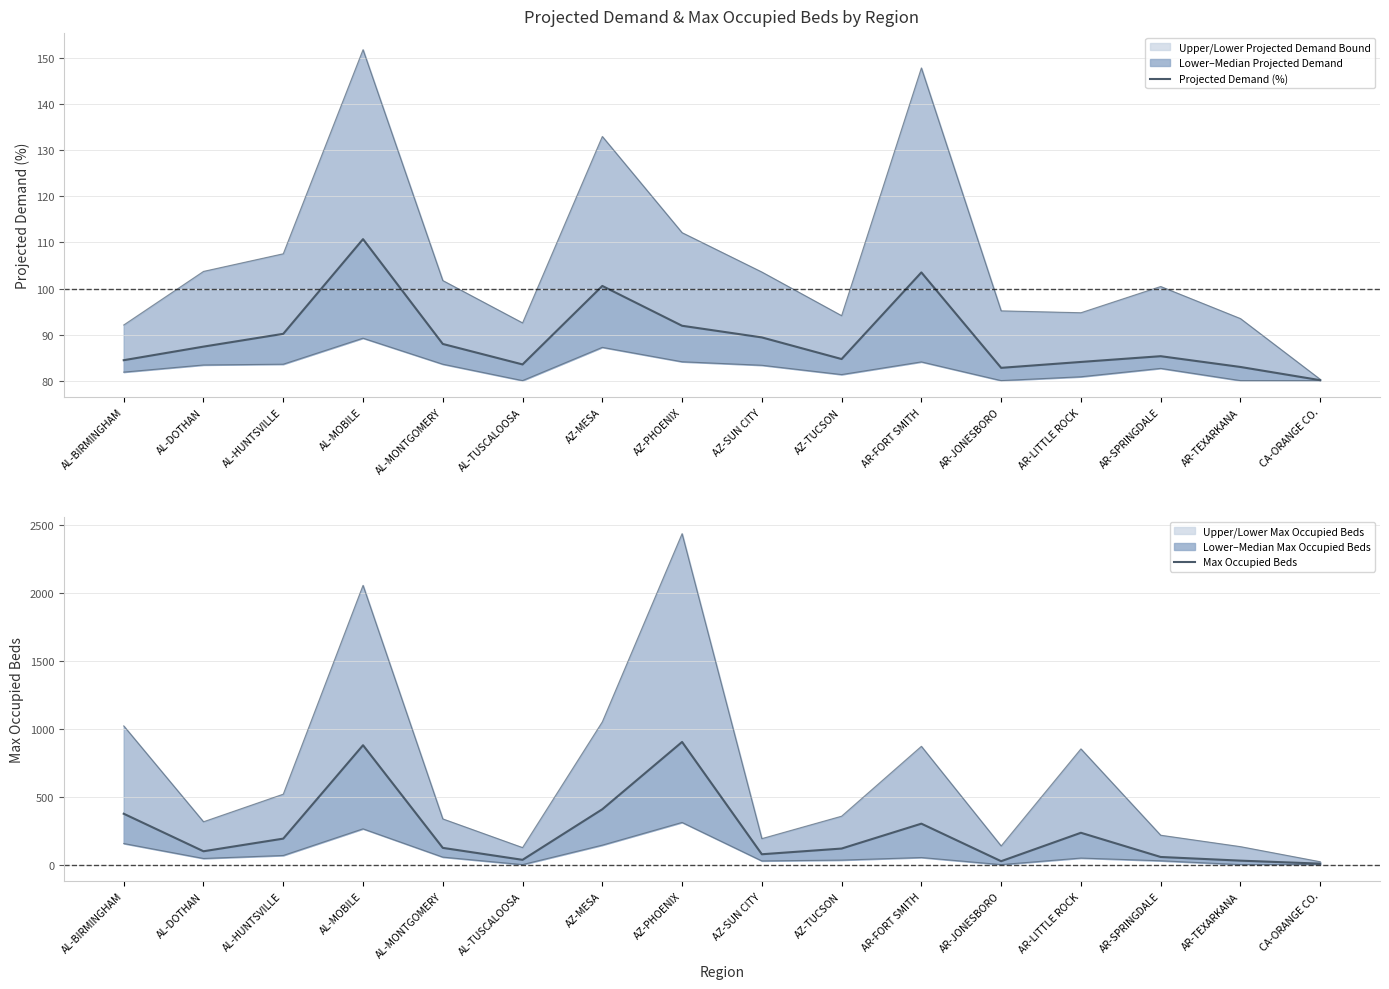

How many interior local peaks does the Projected Demand (%) series have?

4